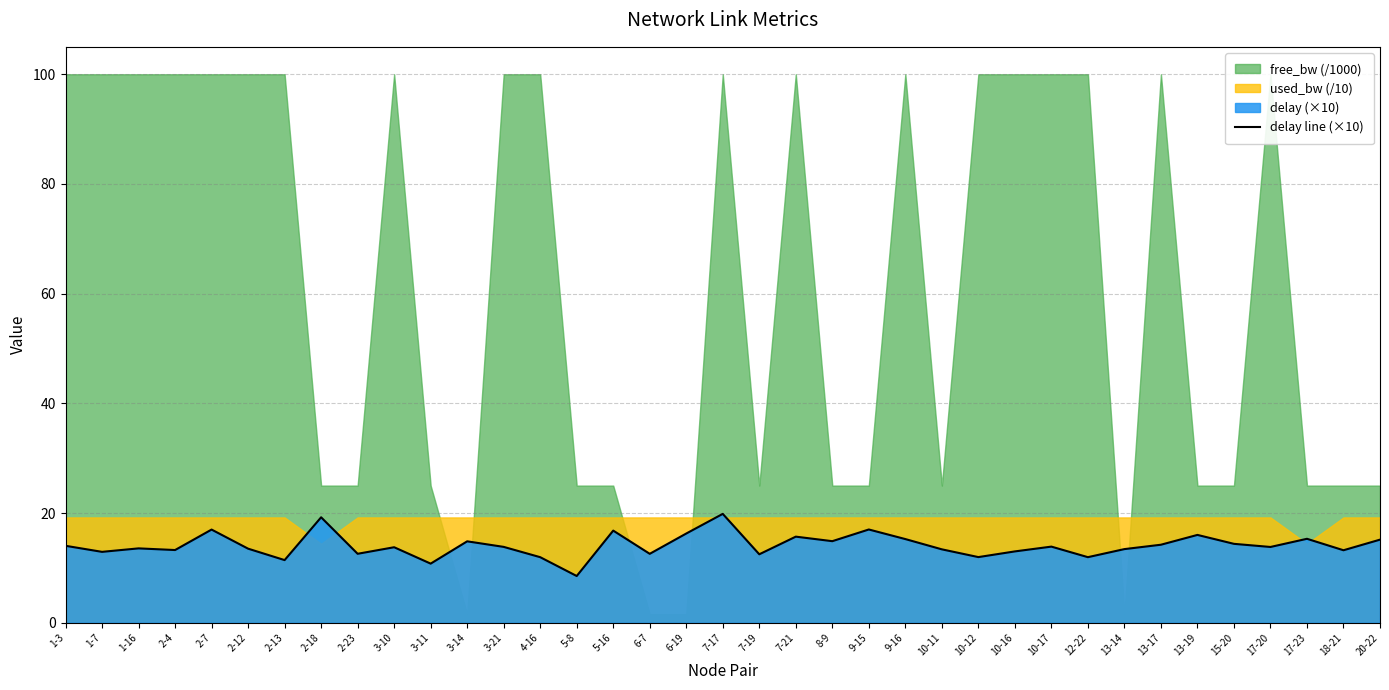

What is the approximate value at 5-8?

8.5